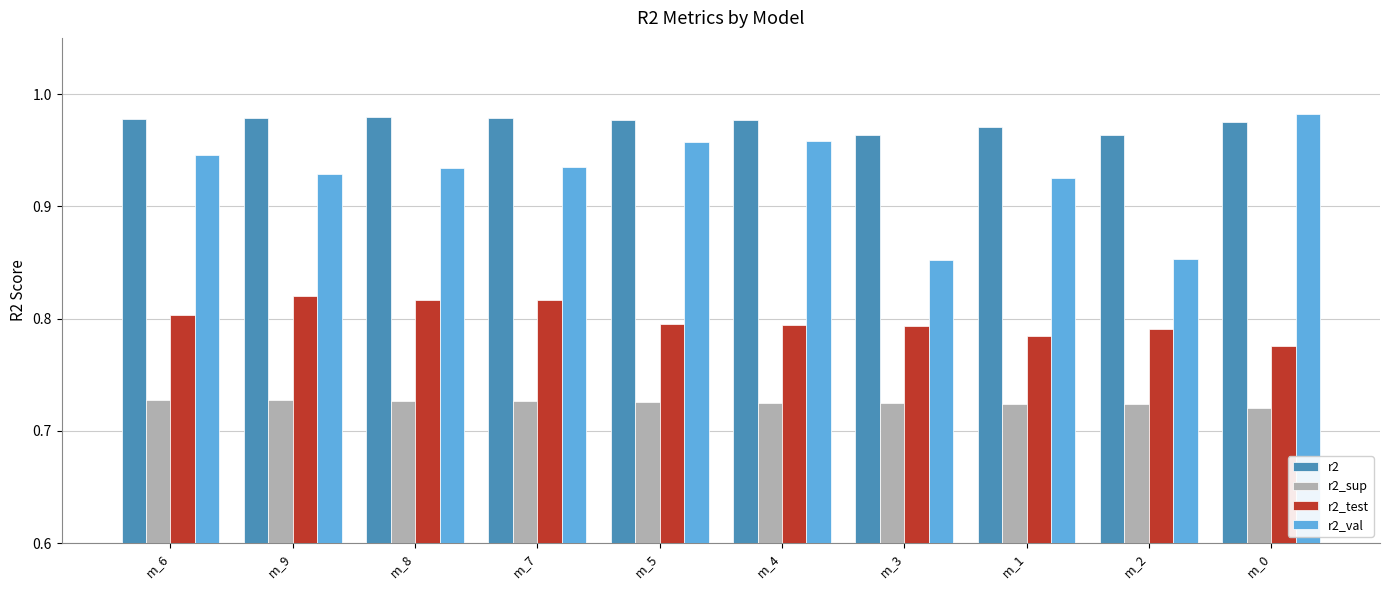

Rank the series by their average value, from lowest to highest.

r2_sup, r2_test, r2_val, r2